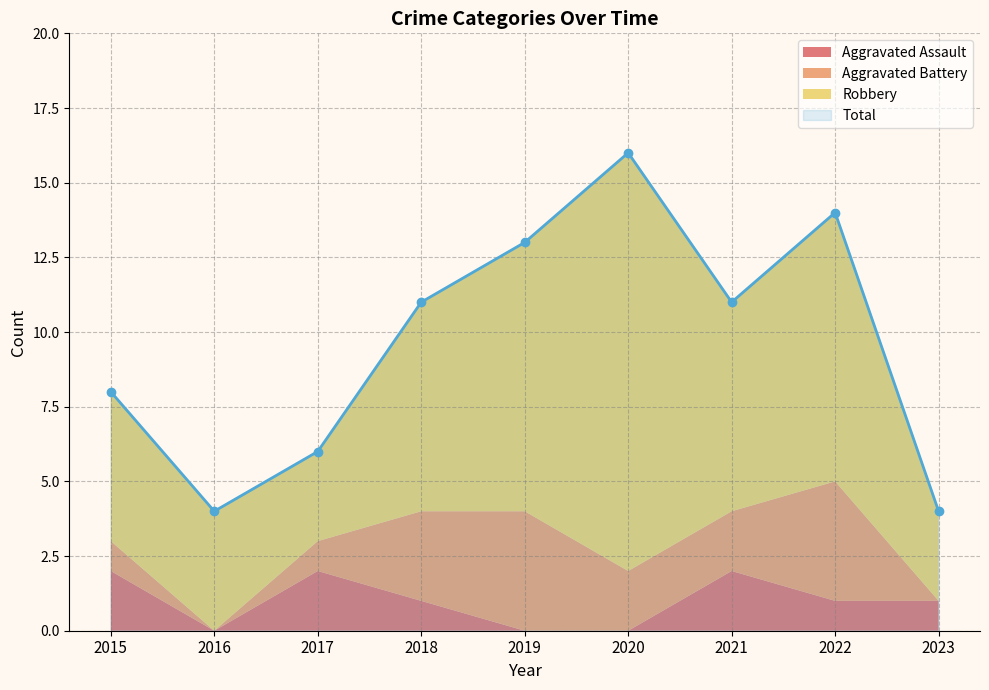

List the labels in order of Aggravated Assault value, largest first.

2015, 2017, 2021, 2018, 2022, 2023, 2016, 2019, 2020